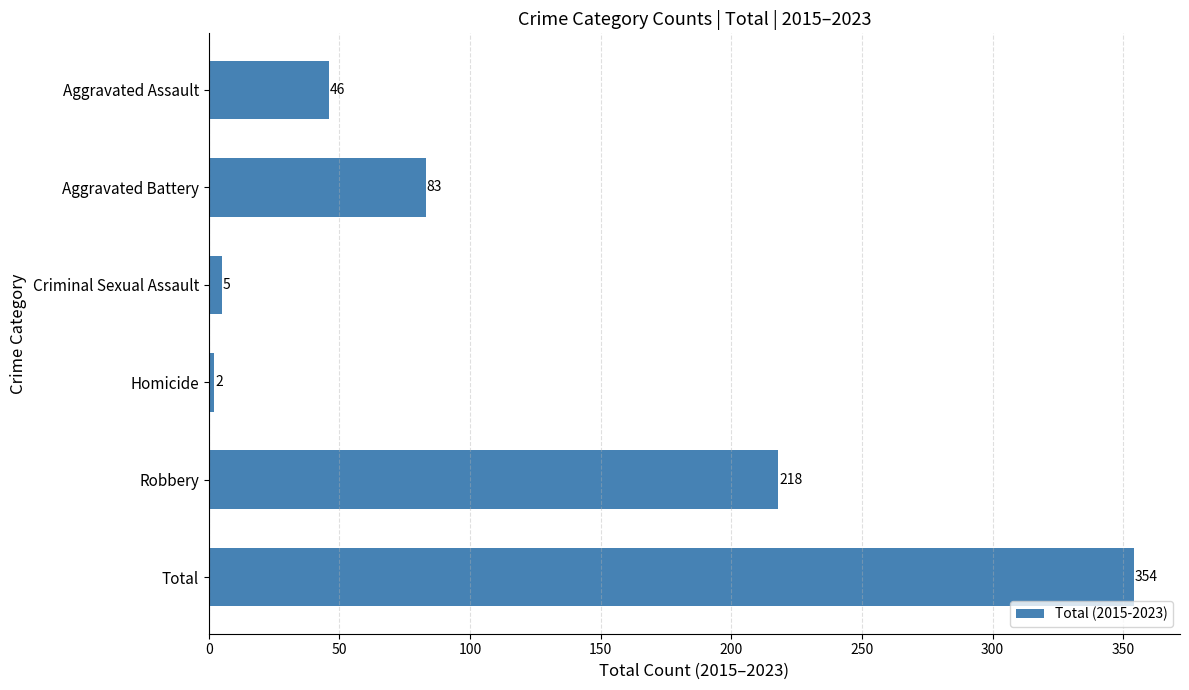

Reading top to bottom, list all the values displayed in this chart.

46	83	5	2	218	354